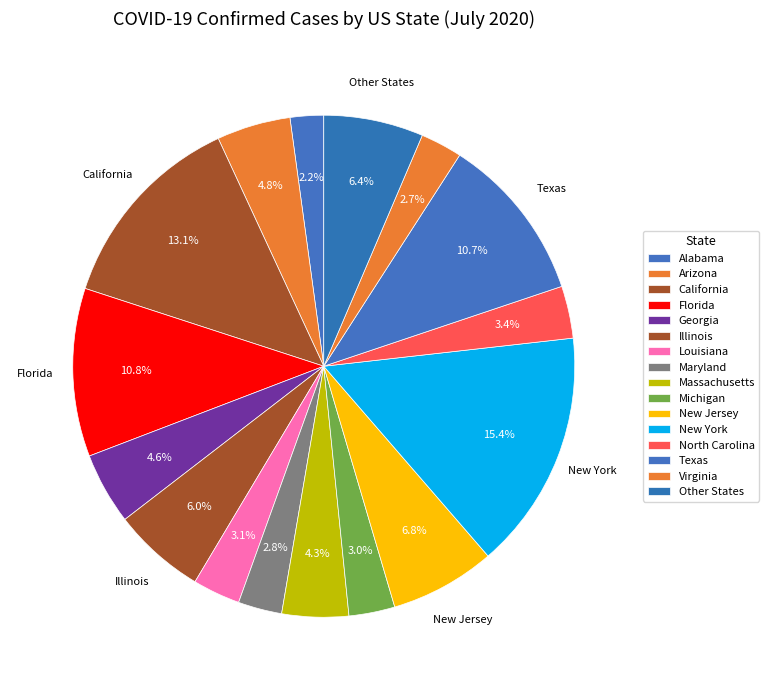

How many segments does this pie chart have?

16